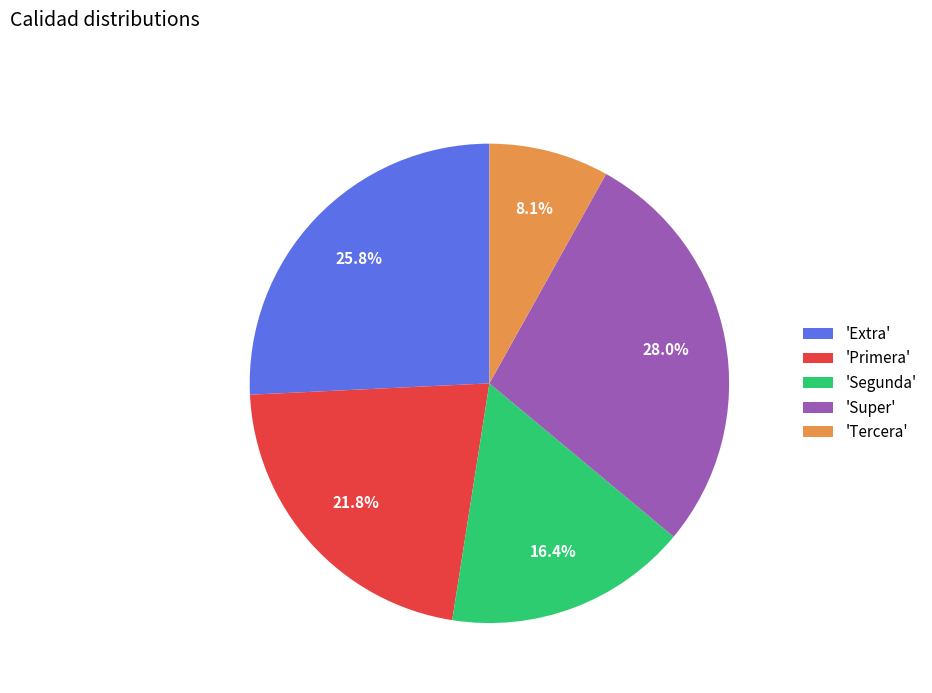

Between 'Extra' and 'Tercera', which is larger?

'Extra'